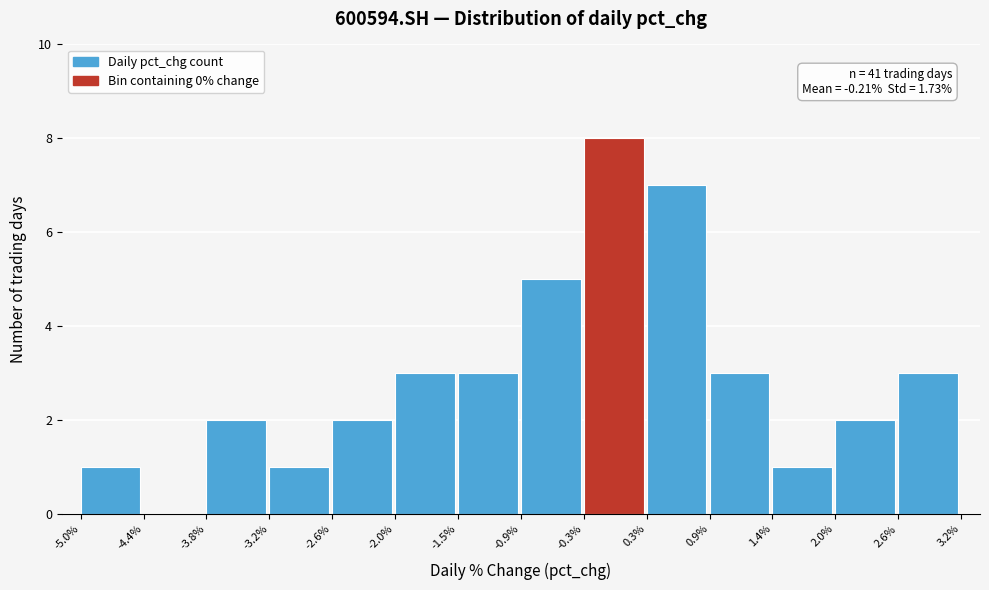

Which range on the x-axis has the tallest bar?

-0.3% to 0.3%